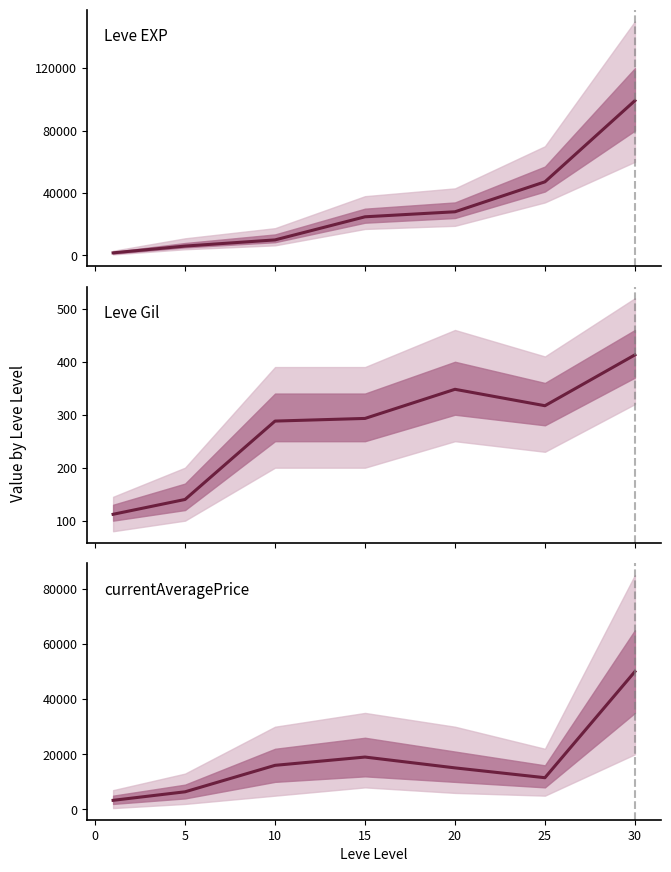

True or false: Leve EXP has more than 2 interior local peaks.

False